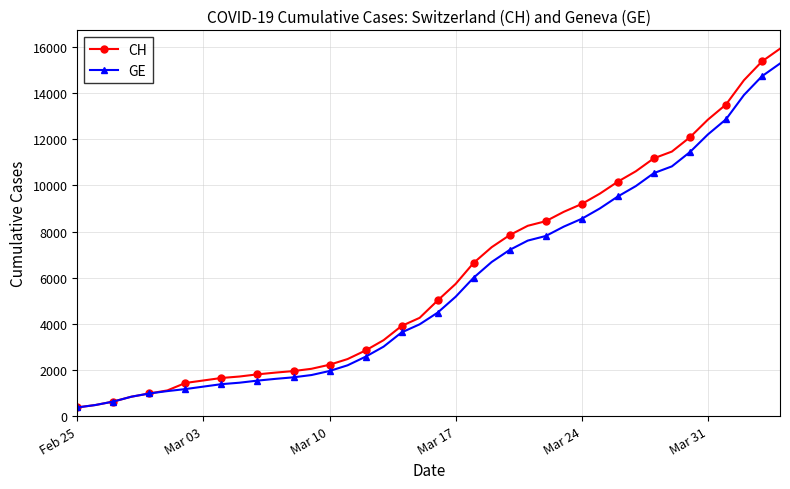

What is the minimum value shown in the chart?

375